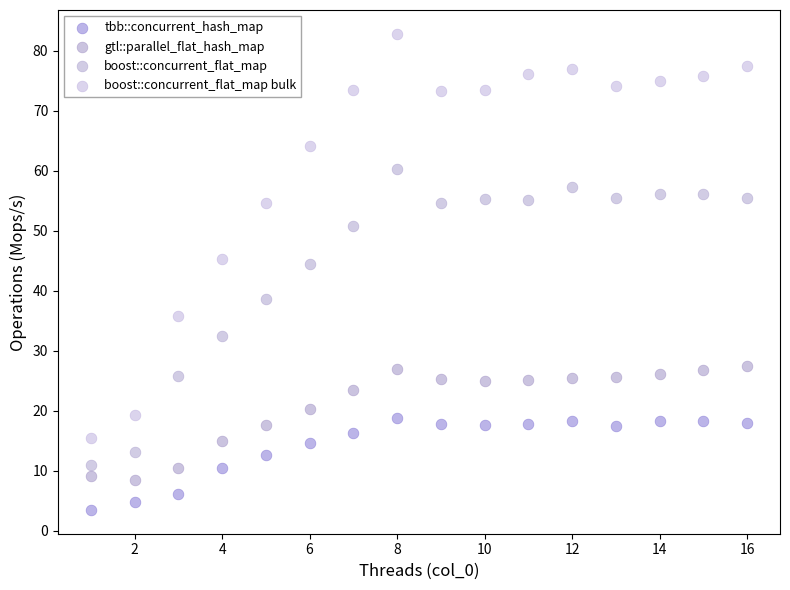

Which series reaches the minimum Y coordinate?

tbb::concurrent_hash_map